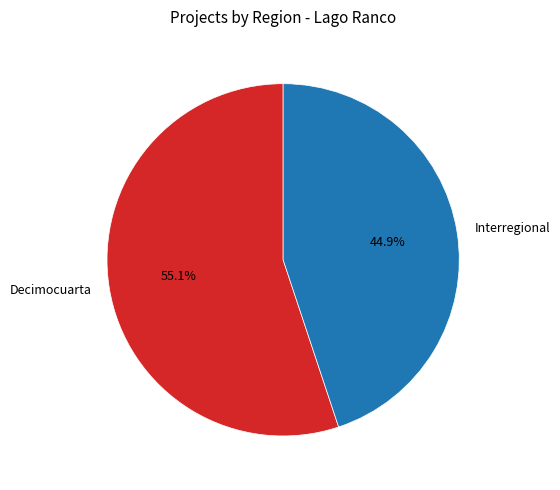

The Interregional slice represents 35% of the pie. True or false?

False